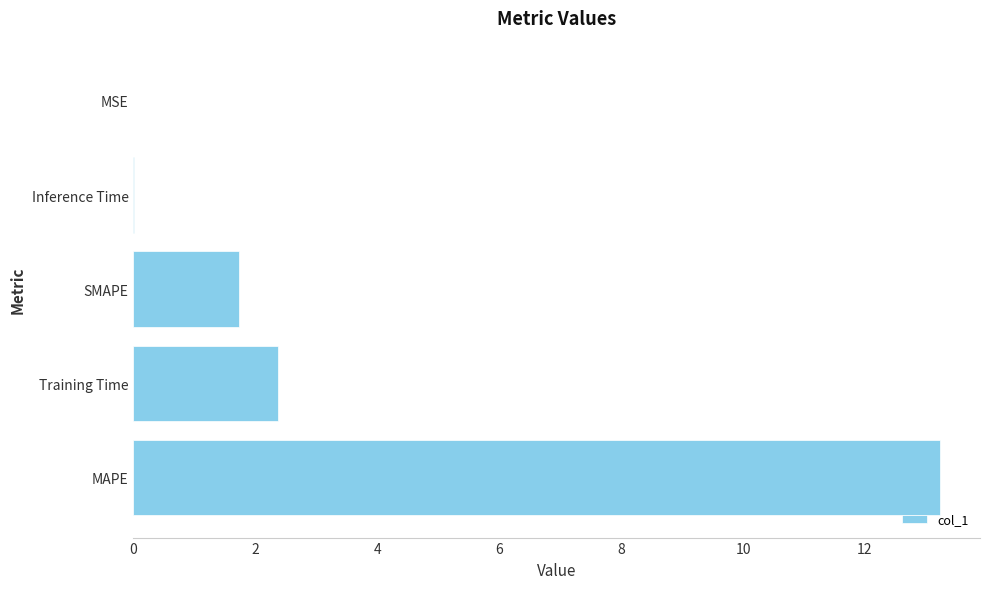

What is the sum of all values?

17.3